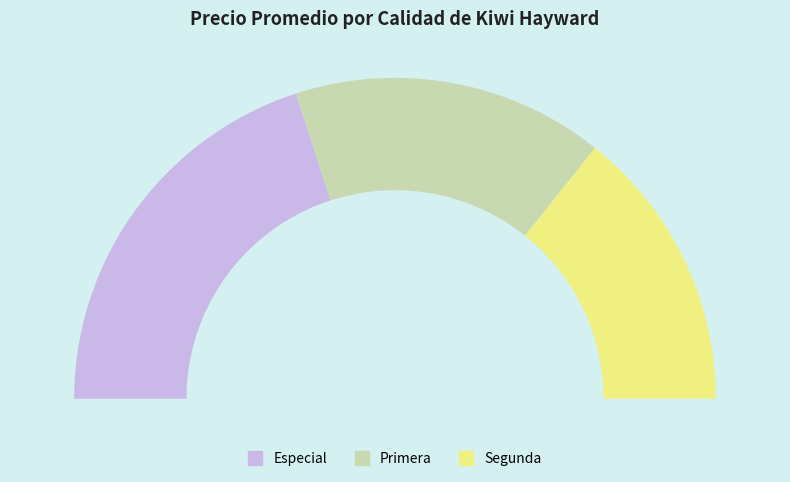

True or false: Segunda accounts for 29% of the total.

True